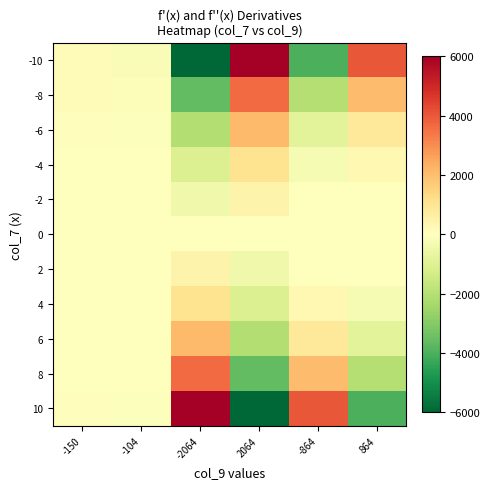

Between 864 and -150, which is larger?

864